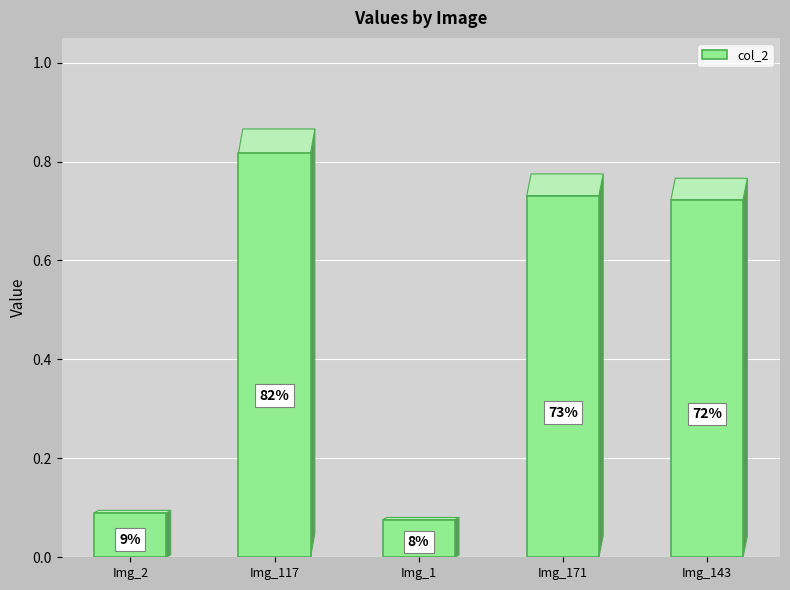

What is the change in value from Img_2 to Img_143?

+0.6